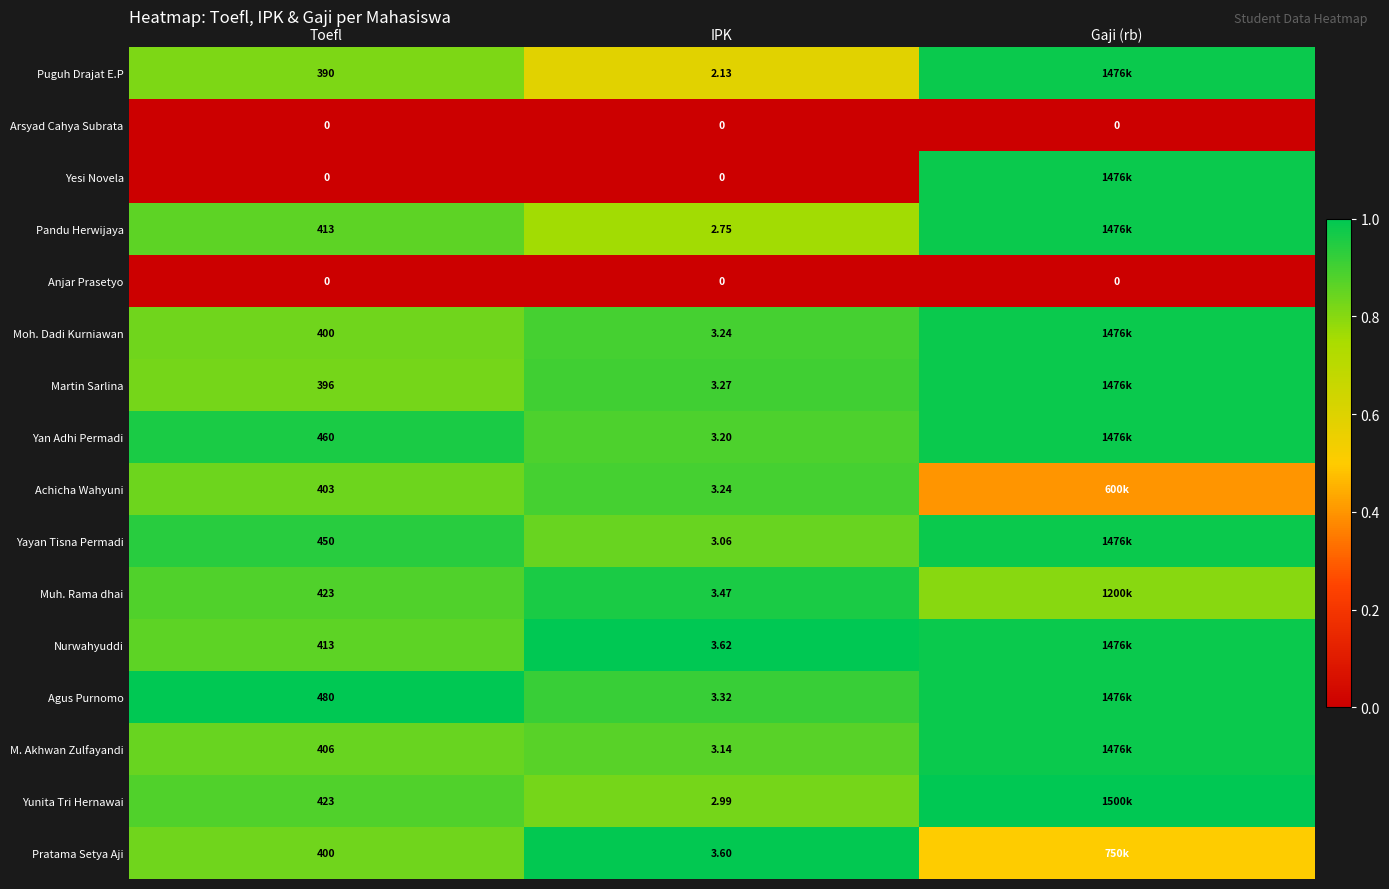

Between Toefl and IPK, which series saw the biggest shift?

Agus Purnomo